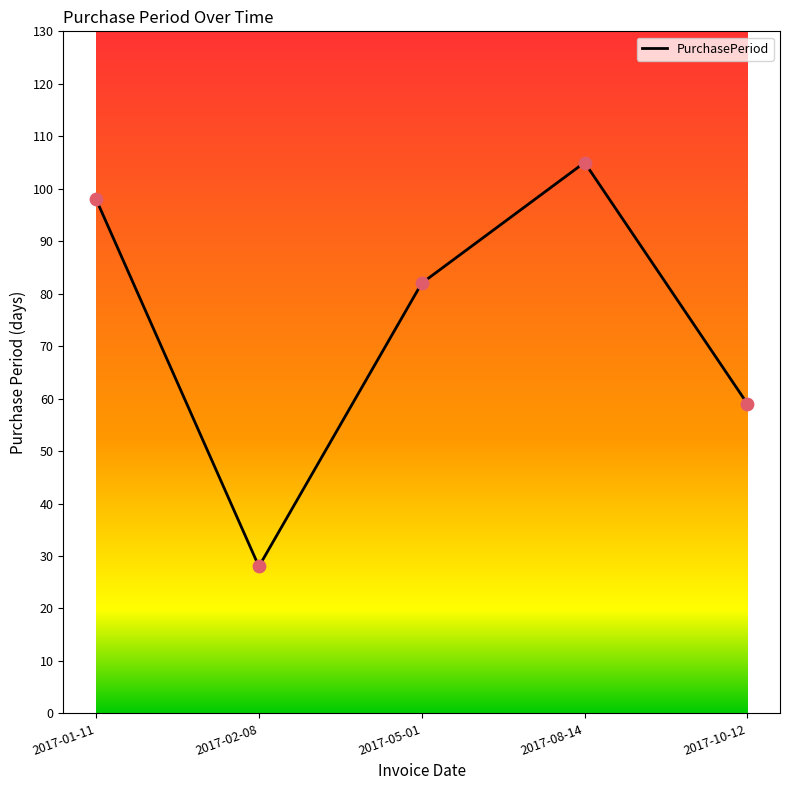

What is the ratio of the value at 2017-01-11 to the value at 2017-08-14?

0.9